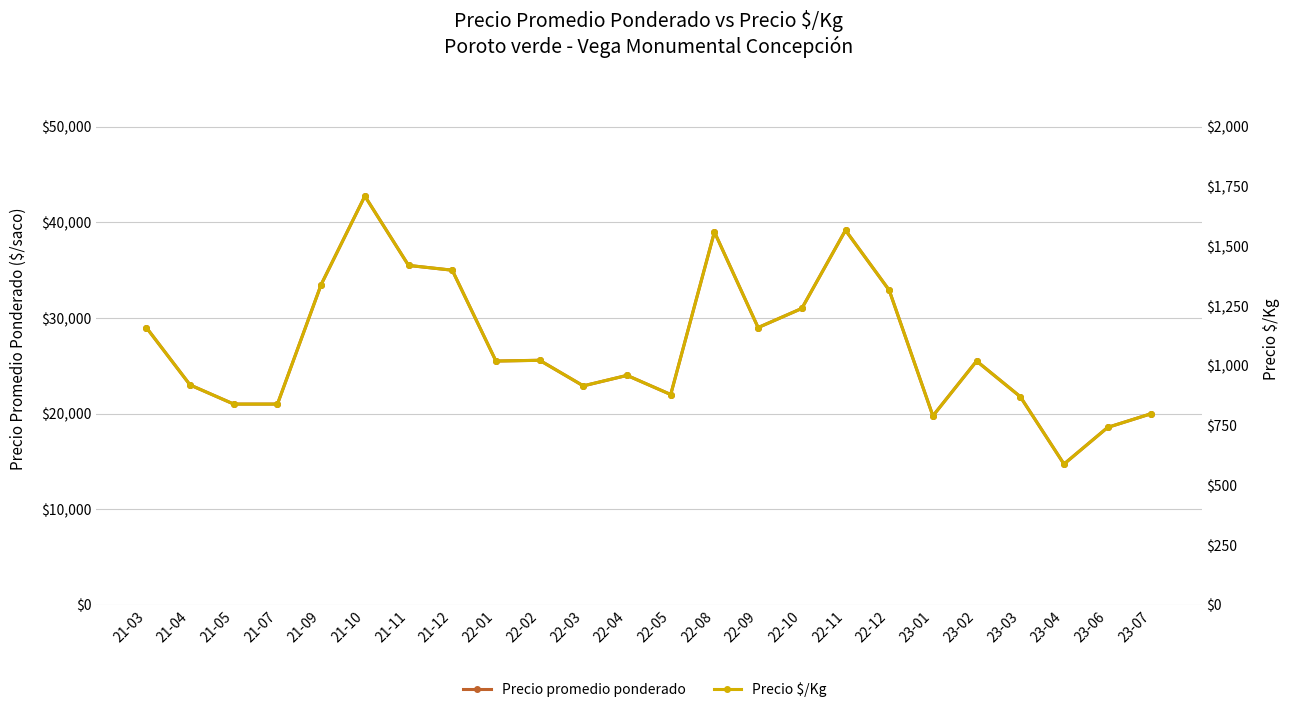

Which series has the largest total across all categories?

Precio promedio ponderado